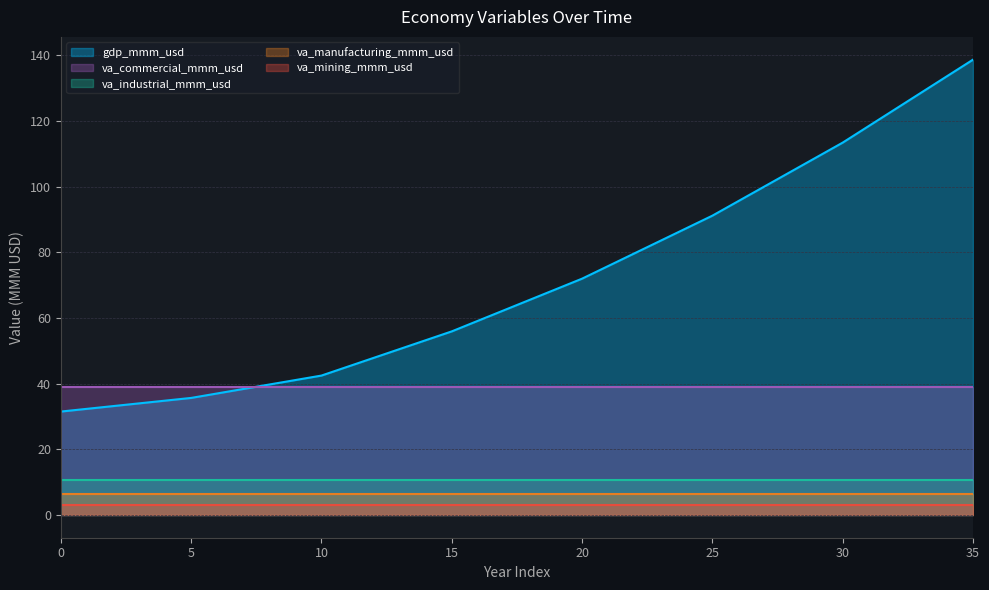

The va_mining_mmm_usd series shows 1.9 at 24. True or false?

False